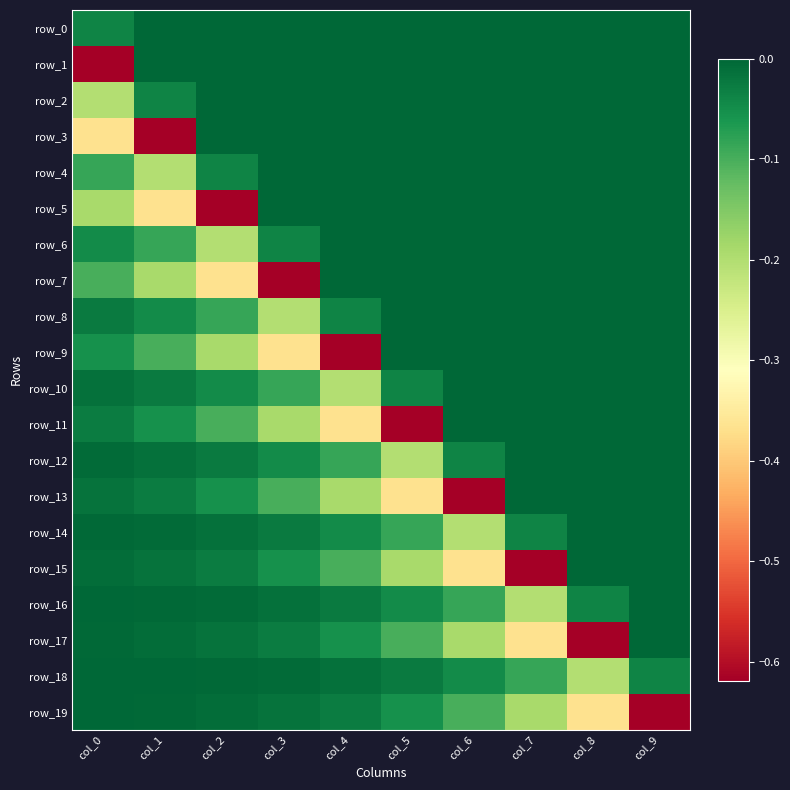

Reading left to right, extract all data points from this chart.

row_0: col_0=-0.0	col_1=0.0	col_2=0.0	col_3=0.0	col_4=0.0	col_5=0.0	col_6=0.0	col_7=0.0	col_8=0.0	col_9=0.0
row_1: col_0=-0.6	col_1=0.0	col_2=0.0	col_3=0.0	col_4=0.0	col_5=0.0	col_6=0.0	col_7=0.0	col_8=0.0	col_9=0.0
row_2: col_0=-0.2	col_1=-0.0	col_2=0.0	col_3=0.0	col_4=0.0	col_5=0.0	col_6=0.0	col_7=0.0	col_8=0.0	col_9=0.0
row_3: col_0=-0.4	col_1=-0.6	col_2=0.0	col_3=0.0	col_4=0.0	col_5=0.0	col_6=0.0	col_7=0.0	col_8=0.0	col_9=0.0
row_4: col_0=-0.1	col_1=-0.2	col_2=-0.0	col_3=0.0	col_4=0.0	col_5=0.0	col_6=0.0	col_7=0.0	col_8=0.0	col_9=0.0
row_5: col_0=-0.2	col_1=-0.4	col_2=-0.6	col_3=0.0	col_4=0.0	col_5=0.0	col_6=0.0	col_7=0.0	col_8=0.0	col_9=0.0
row_6: col_0=-0.0	col_1=-0.1	col_2=-0.2	col_3=-0.0	col_4=0.0	col_5=0.0	col_6=0.0	col_7=0.0	col_8=0.0	col_9=0.0
row_7: col_0=-0.1	col_1=-0.2	col_2=-0.4	col_3=-0.6	col_4=0.0	col_5=0.0	col_6=0.0	col_7=0.0	col_8=0.0	col_9=0.0
row_8: col_0=-0.0	col_1=-0.0	col_2=-0.1	col_3=-0.2	col_4=-0.0	col_5=0.0	col_6=0.0	col_7=0.0	col_8=0.0	col_9=0.0
row_9: col_0=-0.1	col_1=-0.1	col_2=-0.2	col_3=-0.4	col_4=-0.6	col_5=0.0	col_6=0.0	col_7=0.0	col_8=0.0	col_9=0.0
row_10: col_0=-0.0	col_1=-0.0	col_2=-0.0	col_3=-0.1	col_4=-0.2	col_5=-0.0	col_6=0.0	col_7=0.0	col_8=0.0	col_9=0.0
row_11: col_0=-0.0	col_1=-0.1	col_2=-0.1	col_3=-0.2	col_4=-0.4	col_5=-0.6	col_6=0.0	col_7=0.0	col_8=0.0	col_9=0.0
row_12: col_0=-0.0	col_1=-0.0	col_2=-0.0	col_3=-0.0	col_4=-0.1	col_5=-0.2	col_6=-0.0	col_7=0.0	col_8=0.0	col_9=0.0
row_13: col_0=-0.0	col_1=-0.0	col_2=-0.1	col_3=-0.1	col_4=-0.2	col_5=-0.4	col_6=-0.6	col_7=0.0	col_8=0.0	col_9=0.0
row_14: col_0=-0.0	col_1=-0.0	col_2=-0.0	col_3=-0.0	col_4=-0.0	col_5=-0.1	col_6=-0.2	col_7=-0.0	col_8=0.0	col_9=0.0
row_15: col_0=-0.0	col_1=-0.0	col_2=-0.0	col_3=-0.1	col_4=-0.1	col_5=-0.2	col_6=-0.4	col_7=-0.6	col_8=0.0	col_9=0.0
row_16: col_0=-0.0	col_1=-0.0	col_2=-0.0	col_3=-0.0	col_4=-0.0	col_5=-0.0	col_6=-0.1	col_7=-0.2	col_8=-0.0	col_9=0.0
row_17: col_0=-0.0	col_1=-0.0	col_2=-0.0	col_3=-0.0	col_4=-0.1	col_5=-0.1	col_6=-0.2	col_7=-0.4	col_8=-0.6	col_9=0.0
row_18: col_0=-0.0	col_1=-0.0	col_2=-0.0	col_3=-0.0	col_4=-0.0	col_5=-0.0	col_6=-0.0	col_7=-0.1	col_8=-0.2	col_9=-0.0
row_19: col_0=-0.0	col_1=-0.0	col_2=-0.0	col_3=-0.0	col_4=-0.0	col_5=-0.1	col_6=-0.1	col_7=-0.2	col_8=-0.4	col_9=-0.6